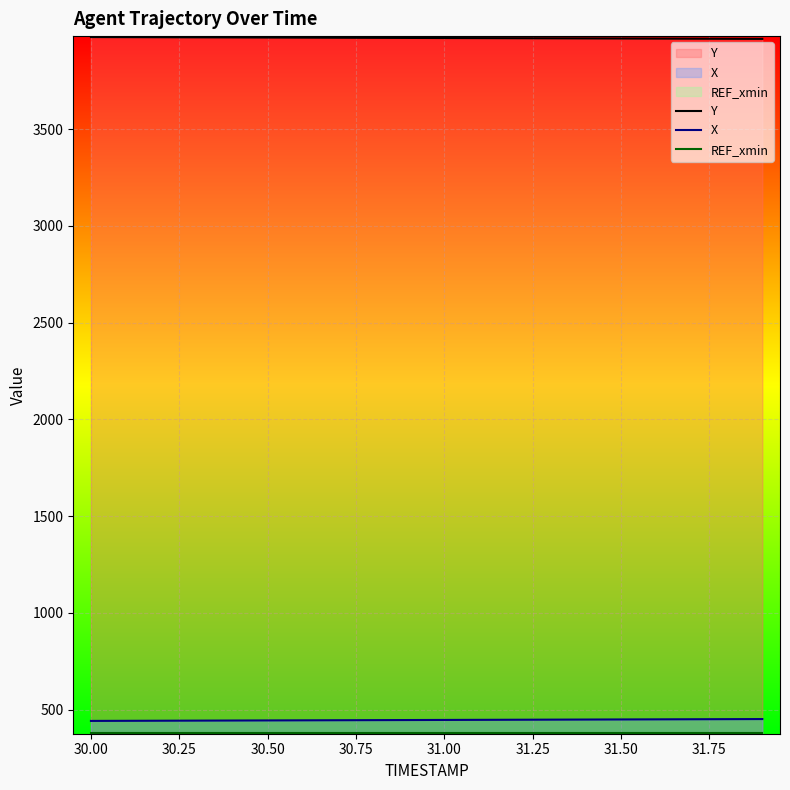

How many data points does each series have?

20